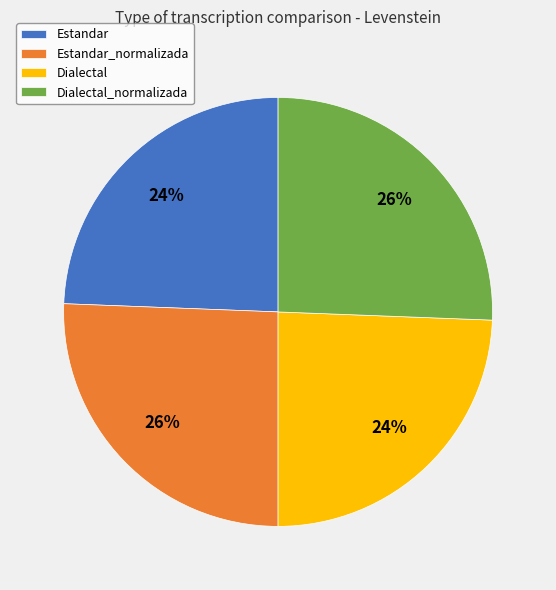

What percentage is the Dialectal slice, to the nearest percent?

24%